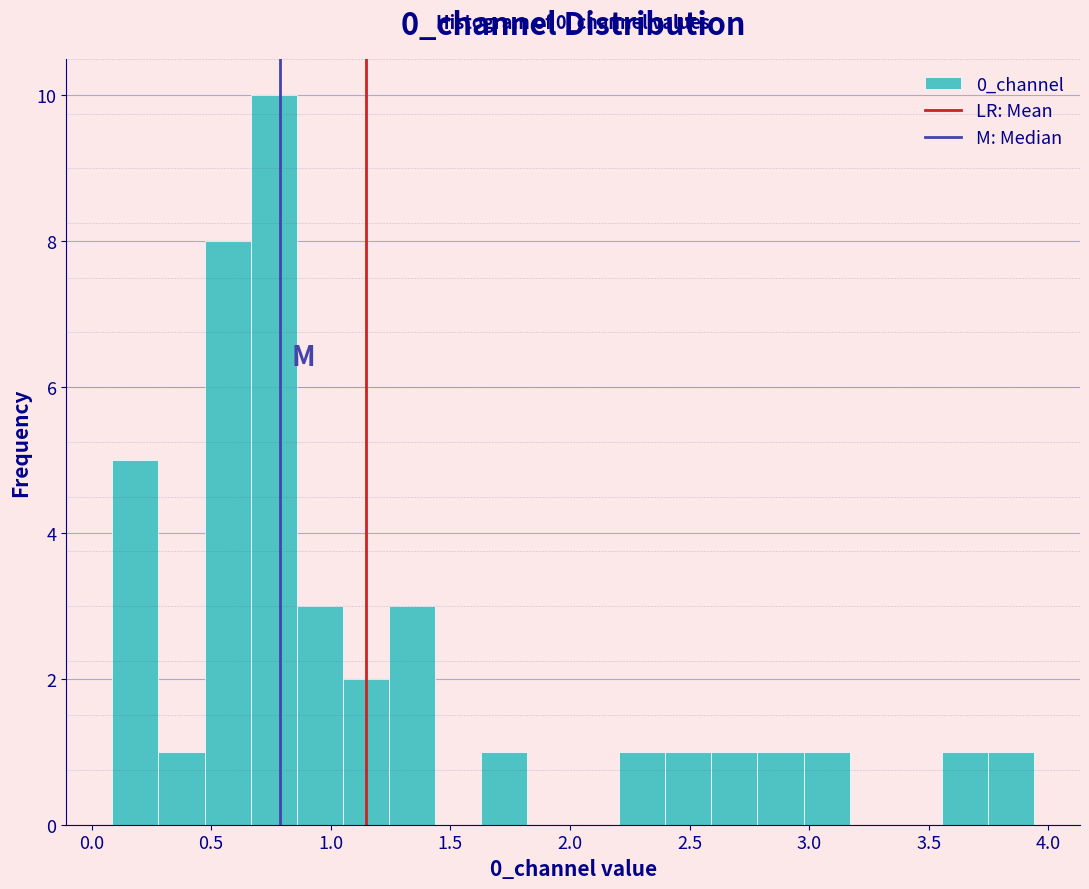

Read against the x-axis, roughly where is the centre of the tallest bar?

0.75